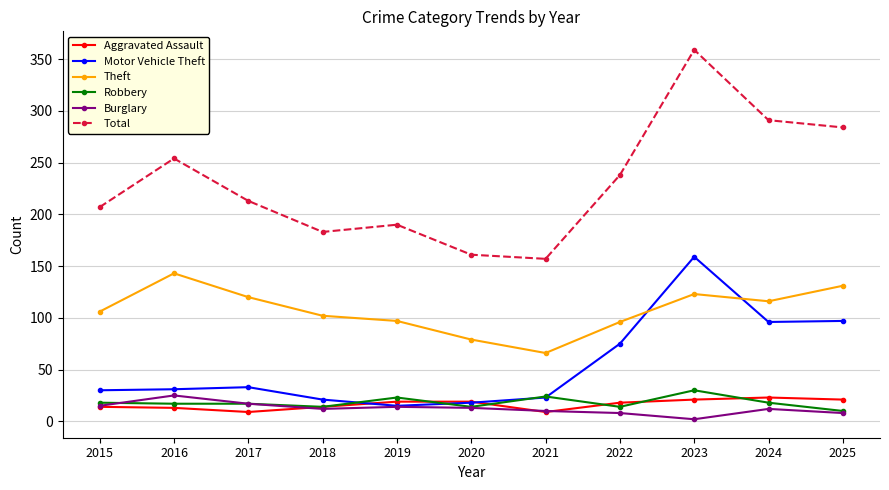

What is the lowest value of the Burglary series?

2